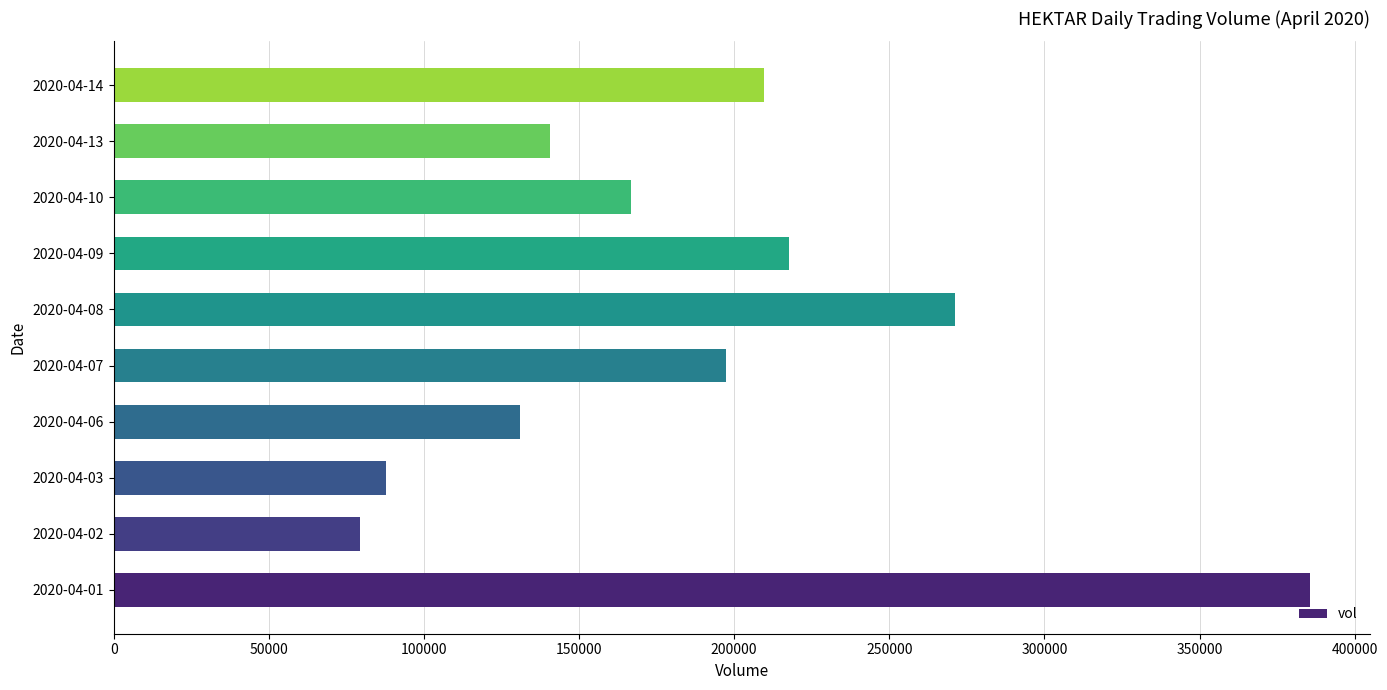

How many bars are there in total?

10